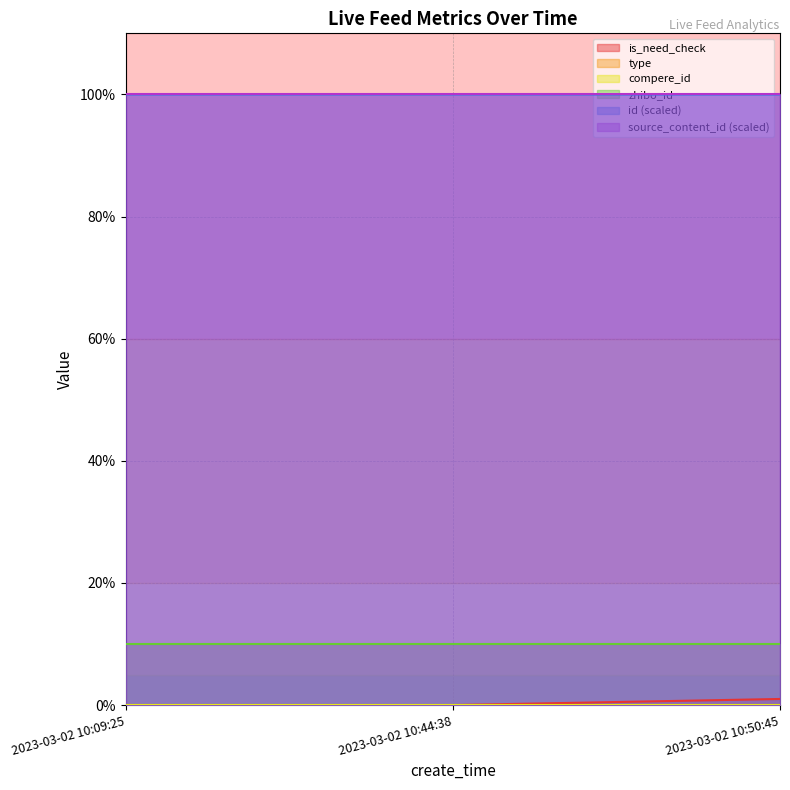

What is the difference between the highest and lowest values at 2023-03-02 10:44:38?

100.0